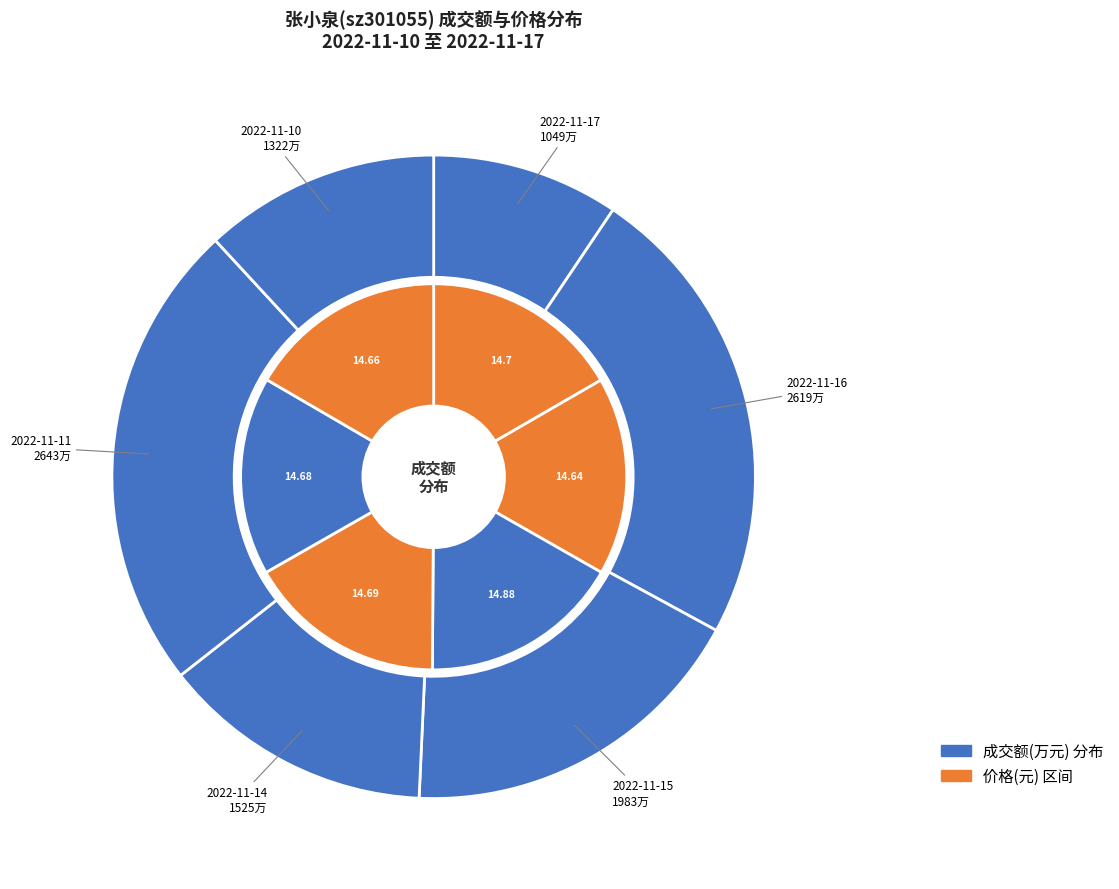

Is there any slice that represents more than half of the pie?

No